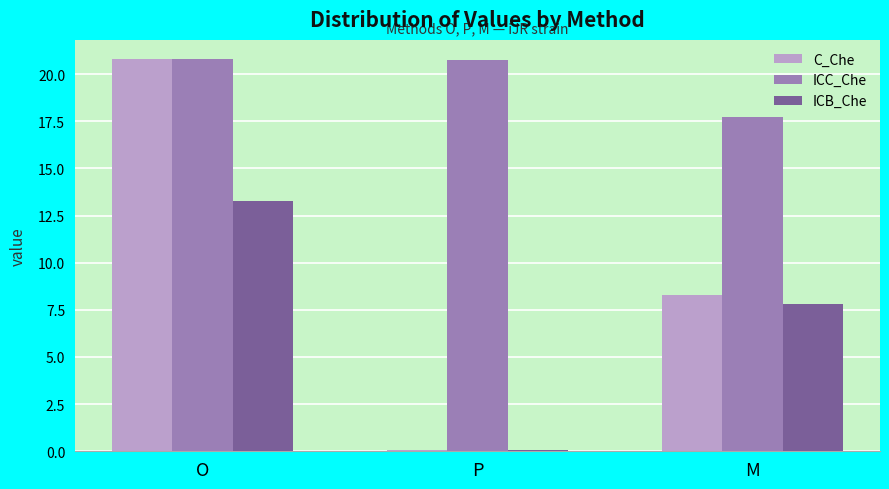

List the labels in order of ICB_Che value, largest first.

O, M, P